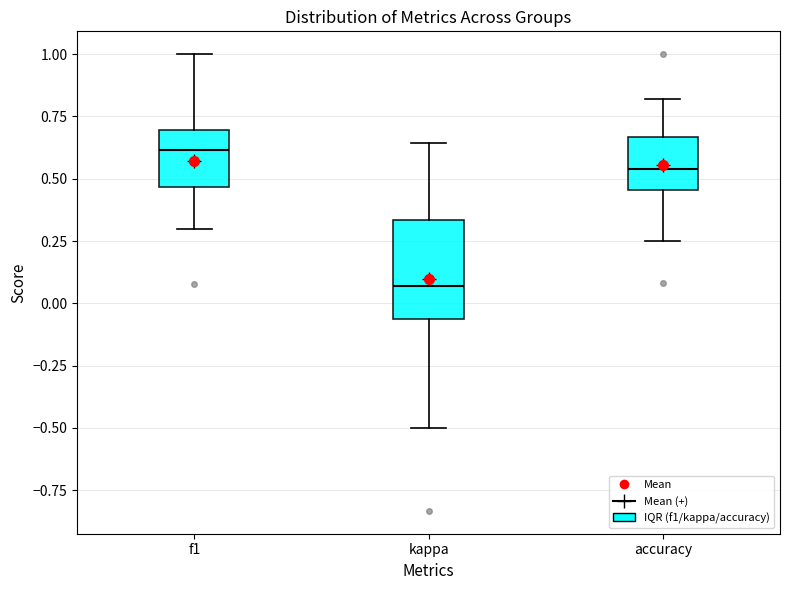

Comparing the boxes themselves (not the whiskers), which one is the tallest?

kappa